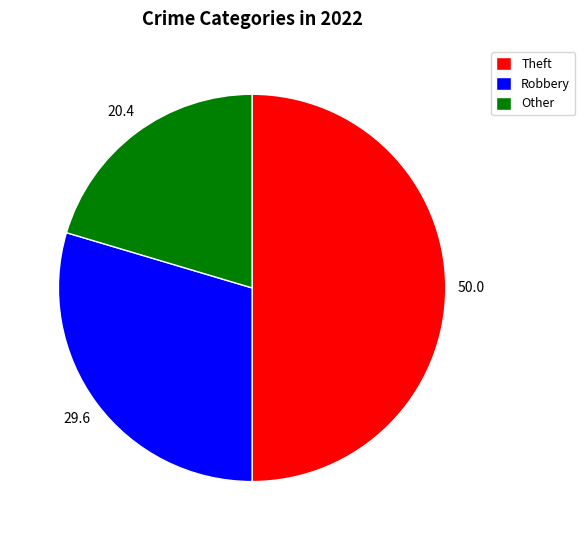

How many segments does this pie chart have?

3